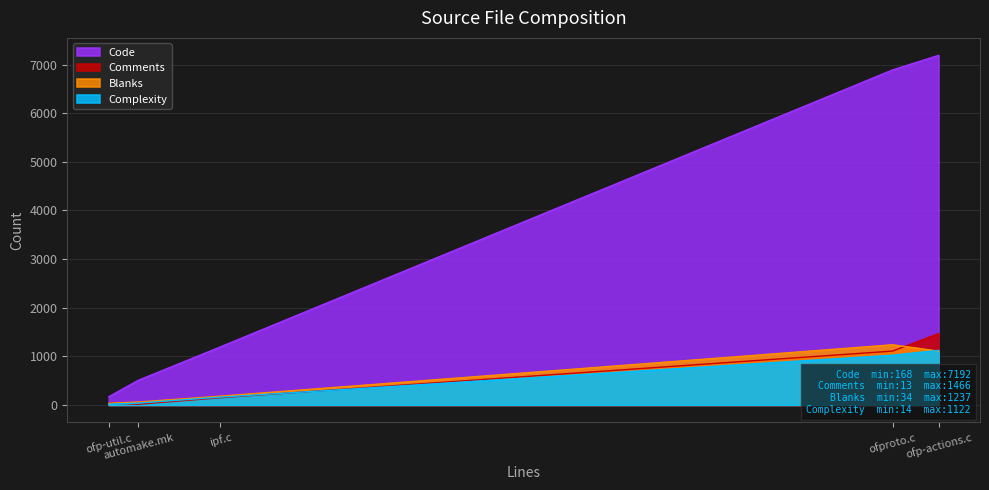

What is the maximum value for Complexity?

1122